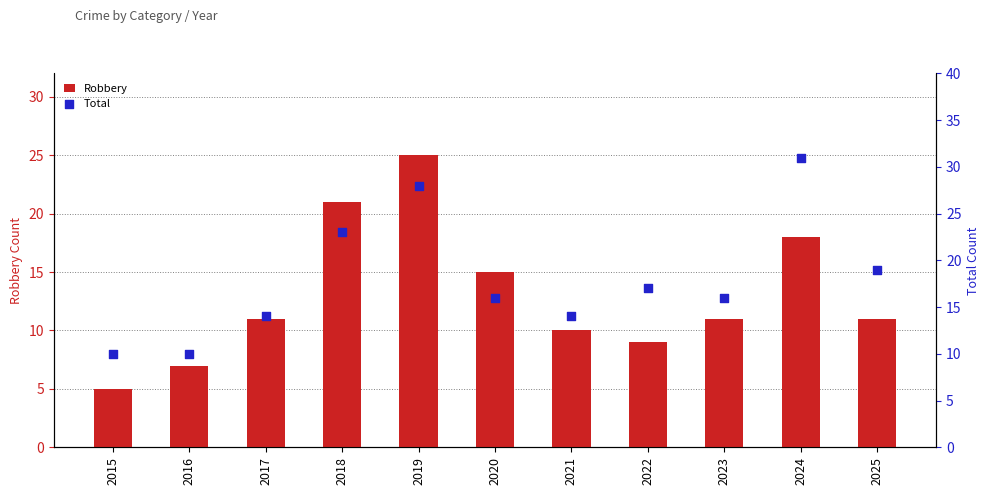

Which series has the widest spread of Y values?

Total